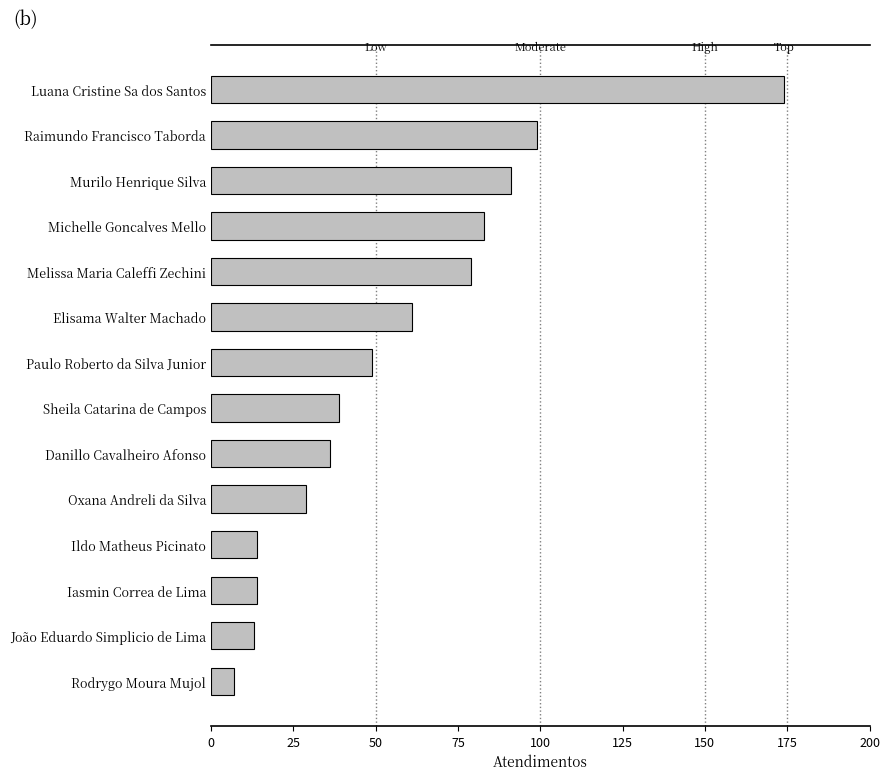

Which label corresponds to the smallest value in the chart?

Rodrygo Moura Mujol